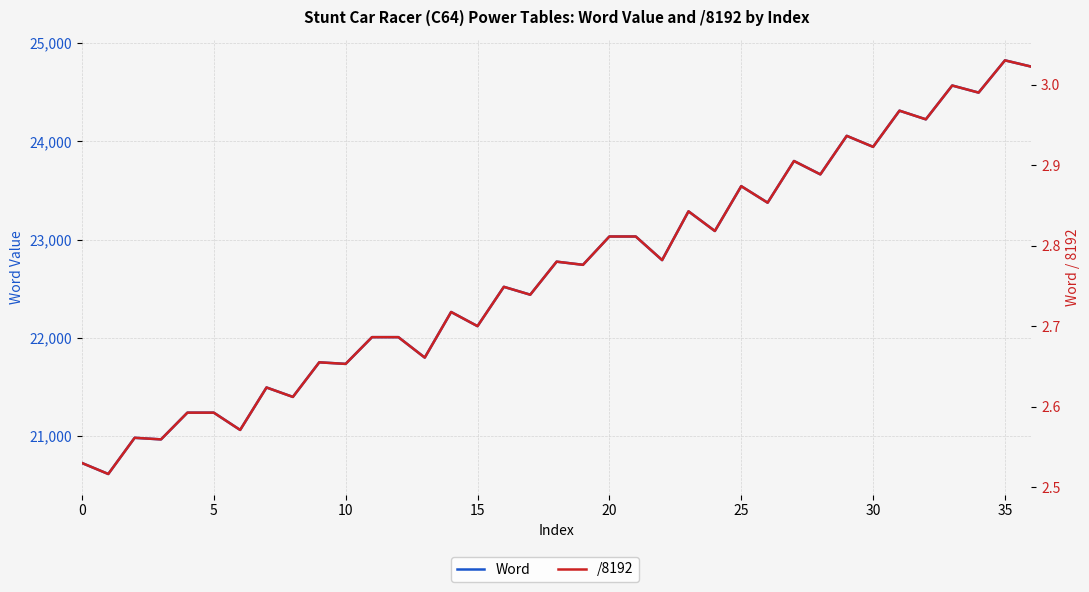

The /8192 series shows 3.0 at 34. True or false?

True